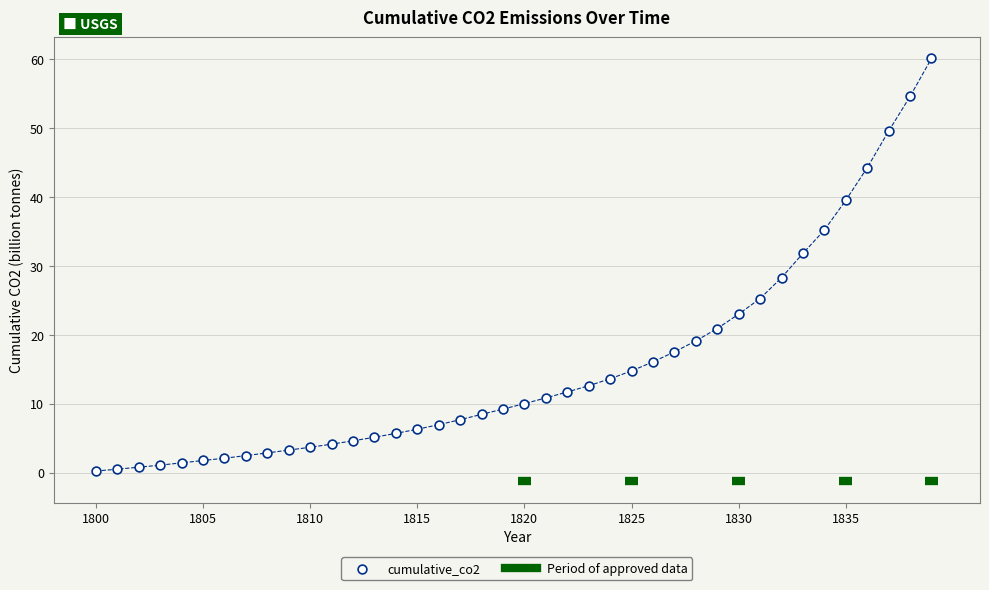

What is the range of Y values (max minus min)?

59.9